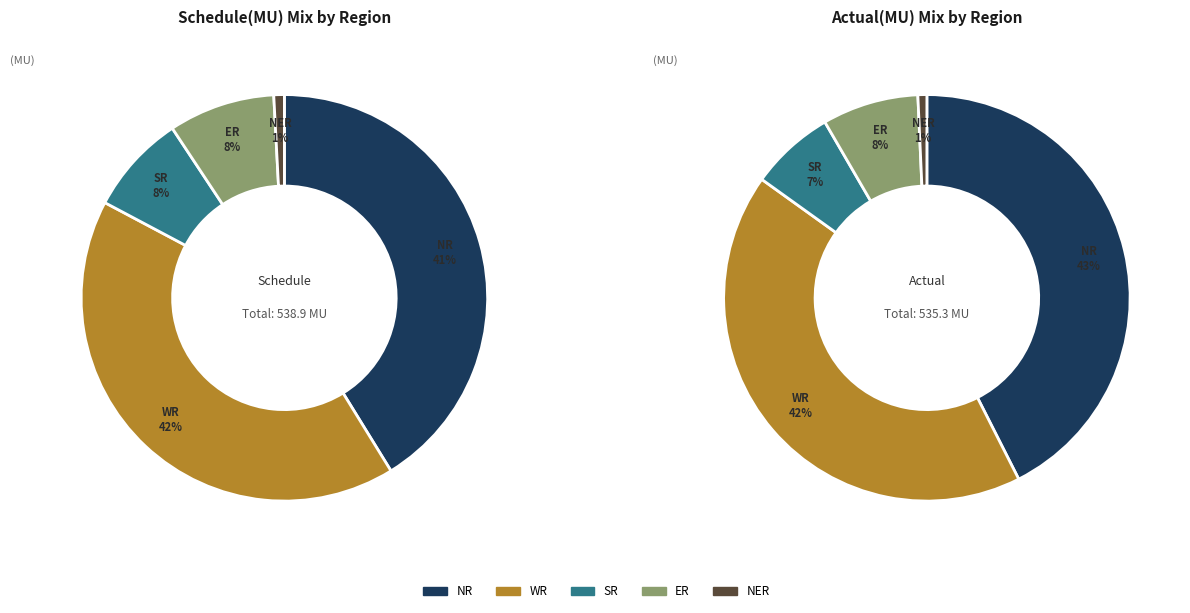

To the nearest percent, what percentage of the pie is NR?

41%